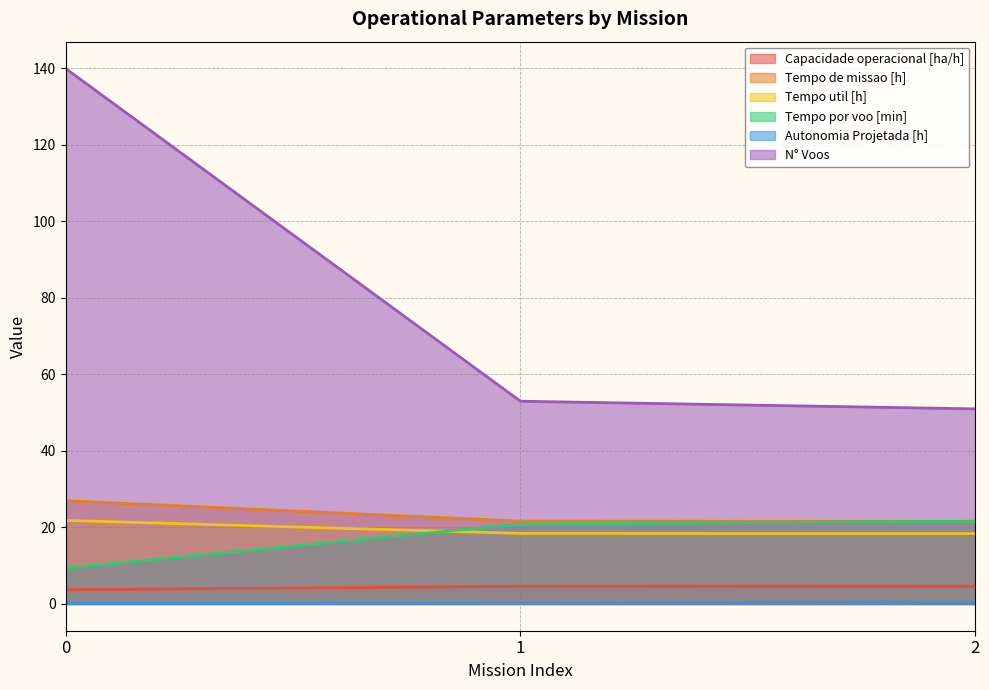

What is the difference between the second highest and minimum values in the N° Voos series?

2.0